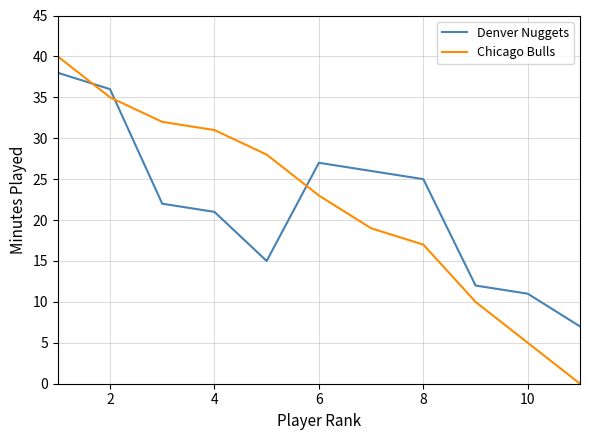

Which series has the largest range (max minus min)?

Chicago Bulls